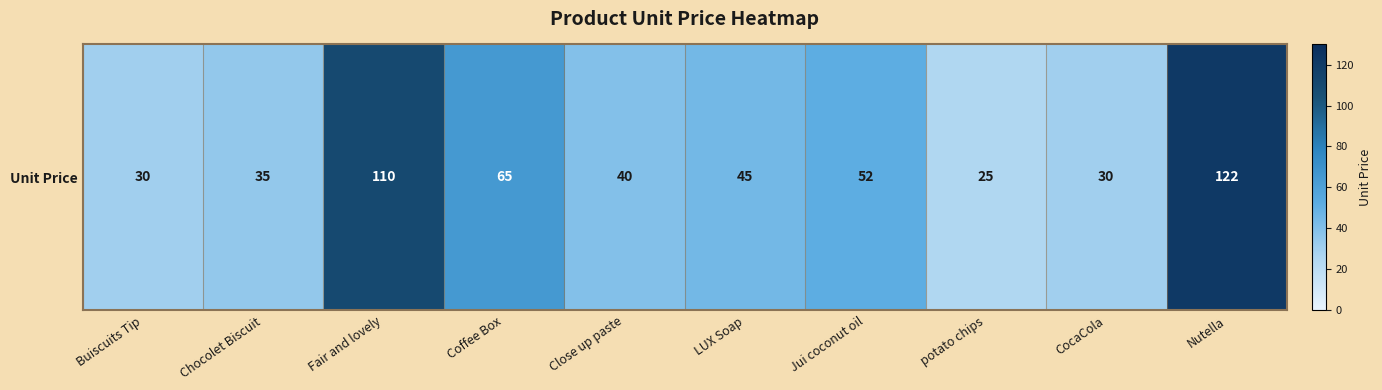

Is it true that the value at Coffee Box is 99?

False